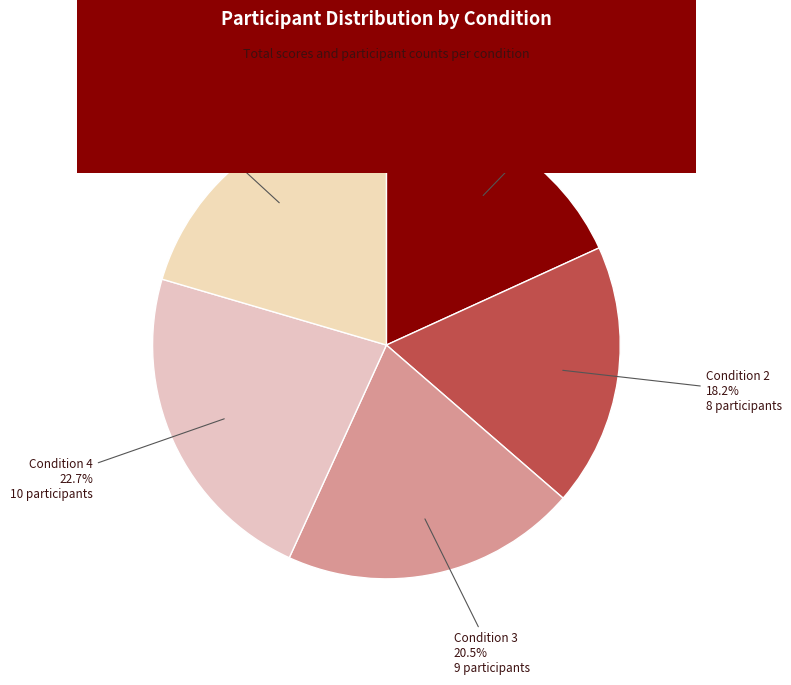

How many slices are in this pie chart?

5